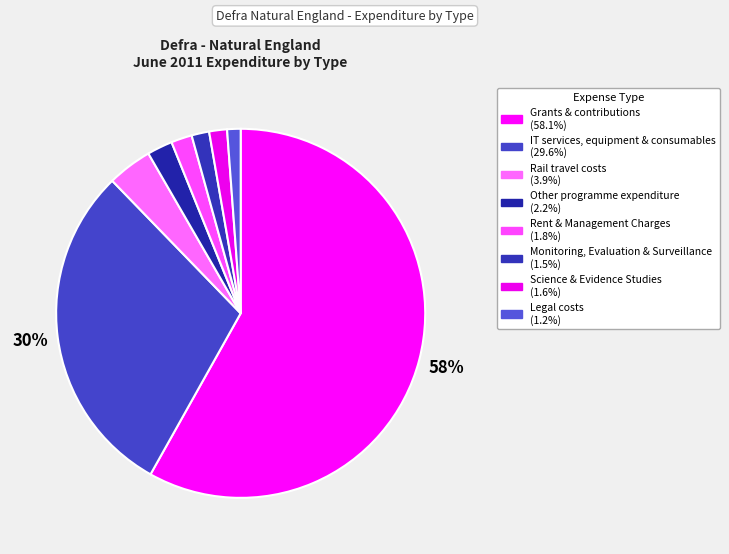

How many segments does this pie chart have?

8